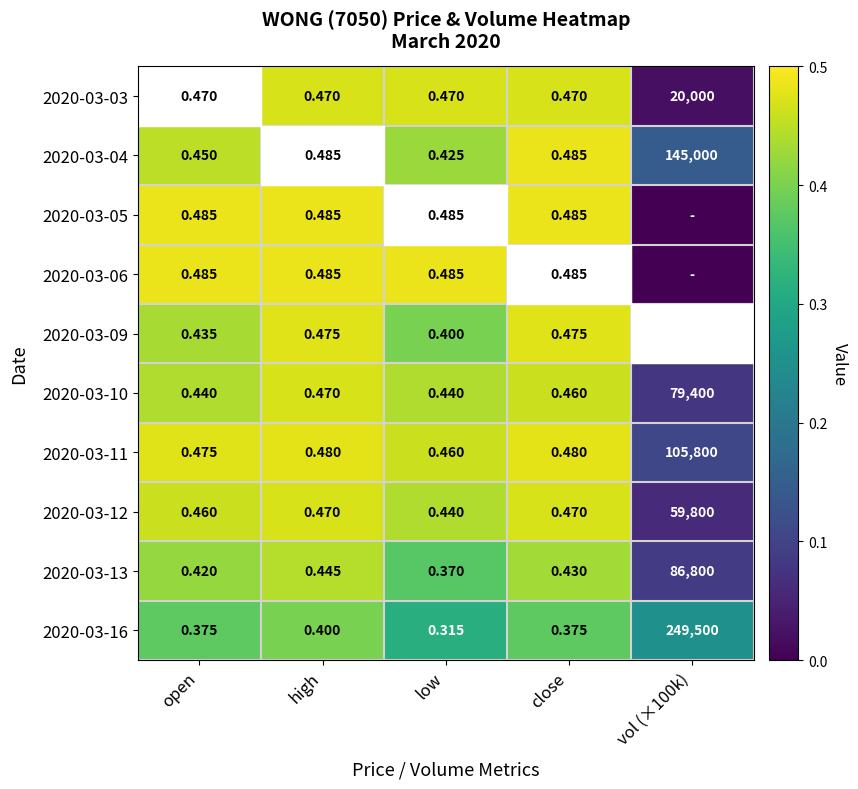

Between open and low, which is larger?

open